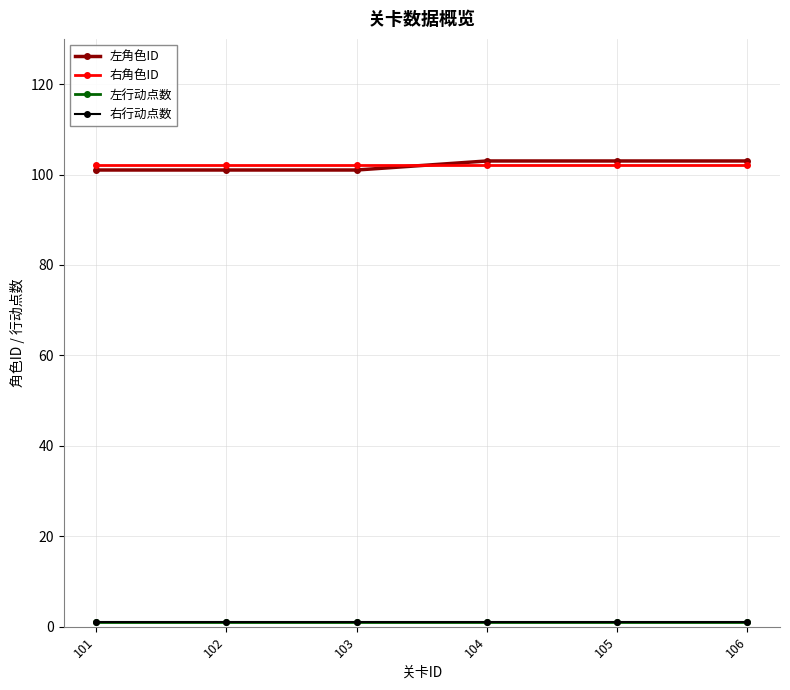

At which category does the chart reach its minimum across all series?

101